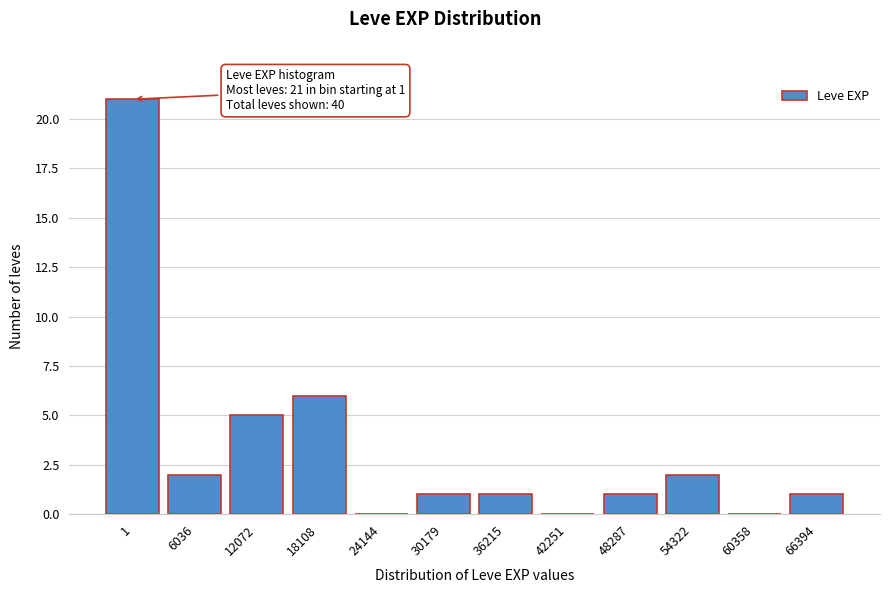

Reading left to right, list all the values displayed in this chart.

1=21	6036=2	12072=5	18108=6	24144=0	30179=1	36215=1	42251=0	48287=1	54322=2	60358=0	66394=1